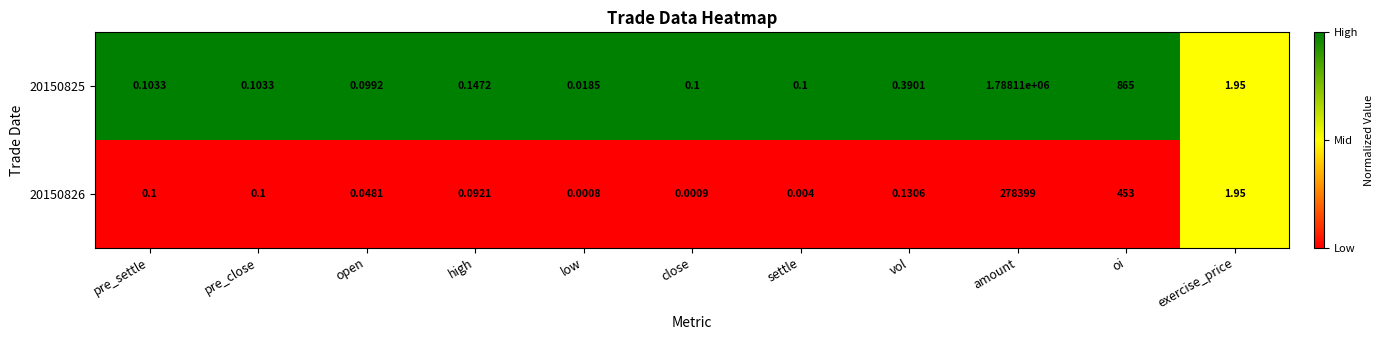

At which label does 20150825 reach its peak?

amount